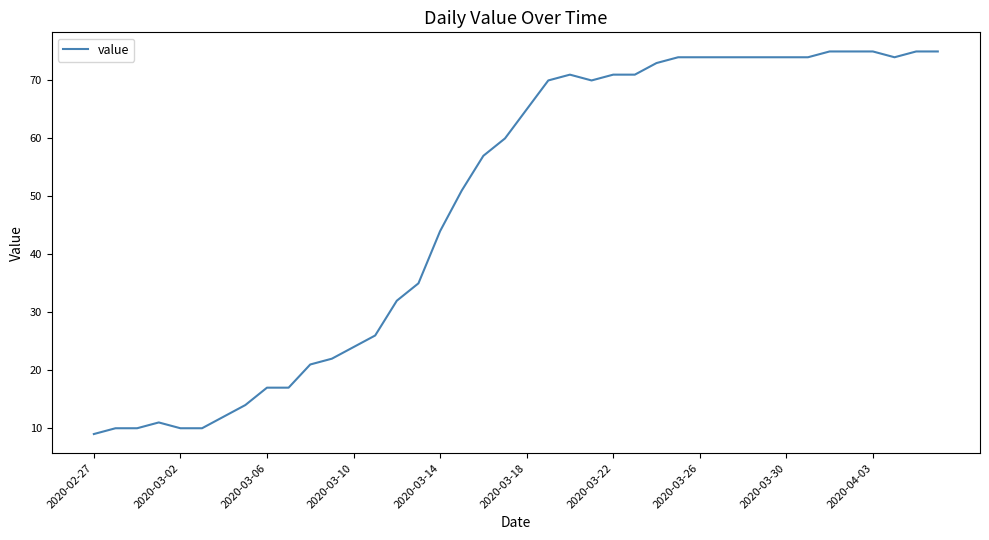

What is the greatest value displayed?

75